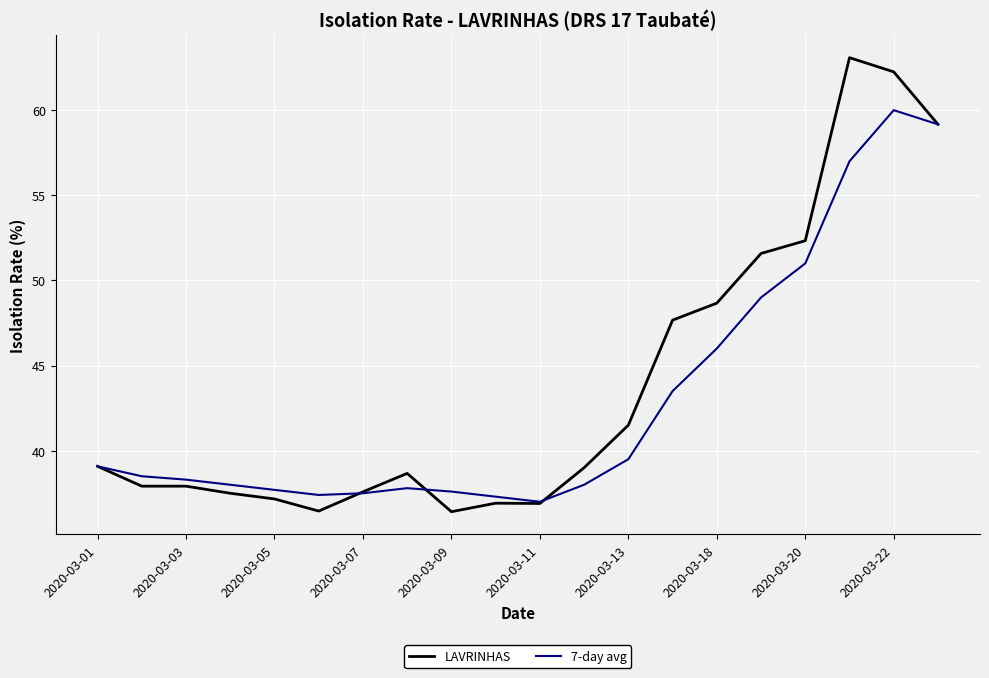

What is the difference between the maximum and minimum values in the 7-day avg series?

23.0